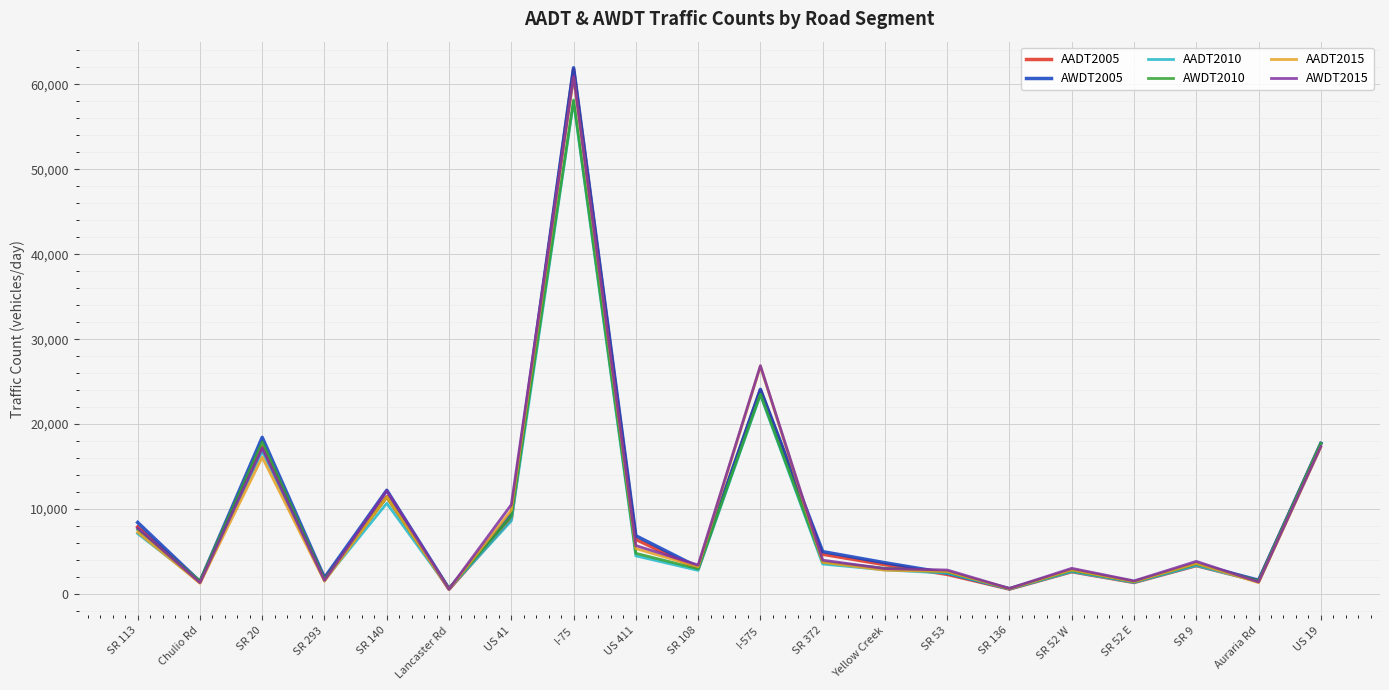

Is the value of AWDT2010 at US 19 greater than the value of AWDT2005 at SR 108?

Yes